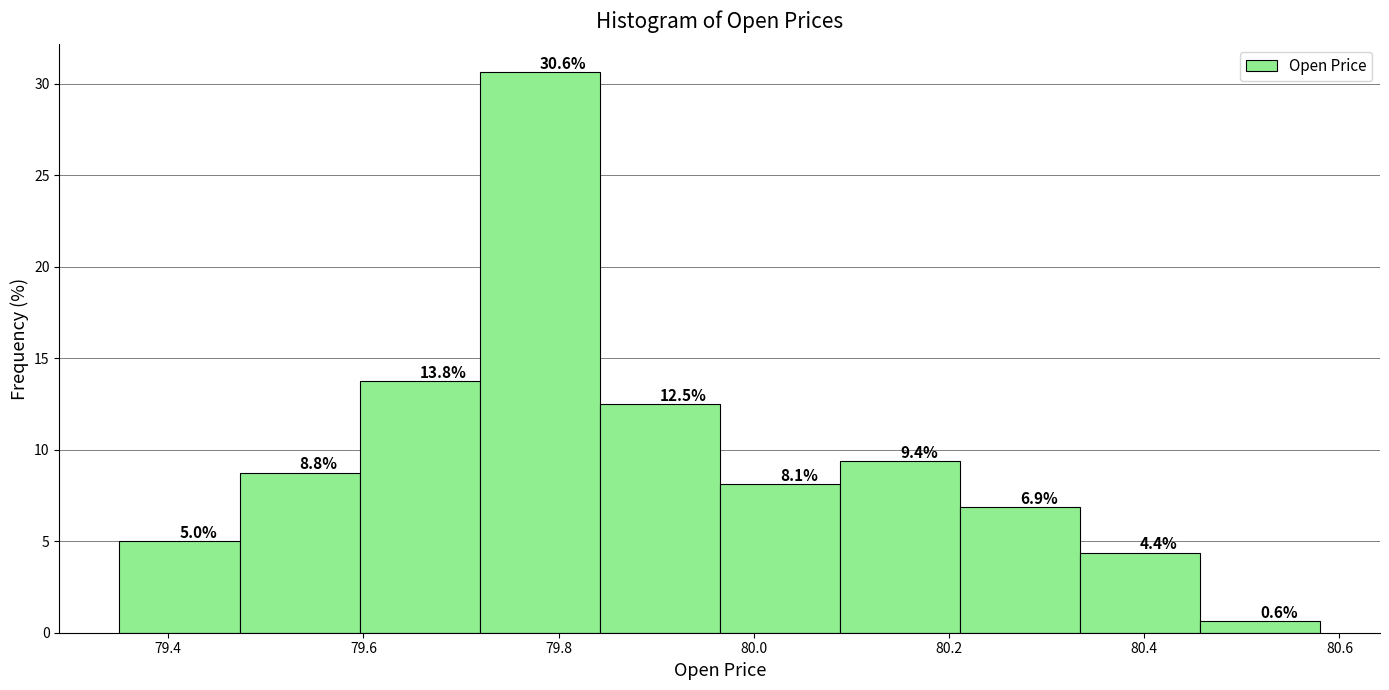

What is the height of the bar covering 80.22 to 80.34 on the x-axis? The bar edges are not printed on the chart, so give them approximately, as read against the axis.

6.9